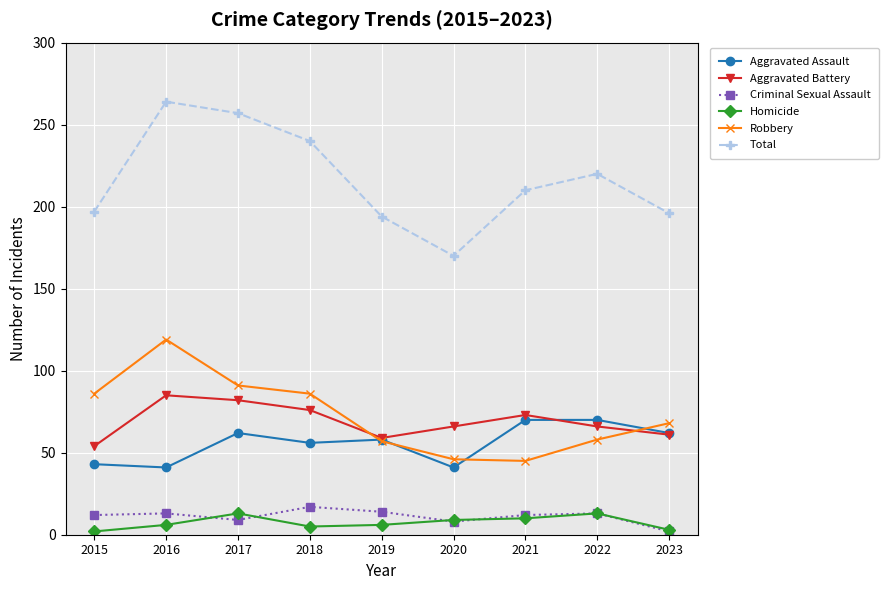

Between 2015 and 2017, which series saw the biggest shift?

Total